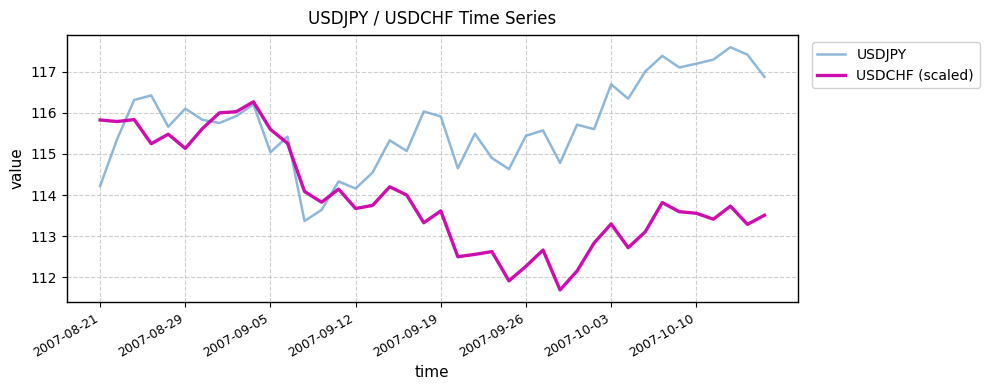

Which series has the largest total across all categories?

USDJPY